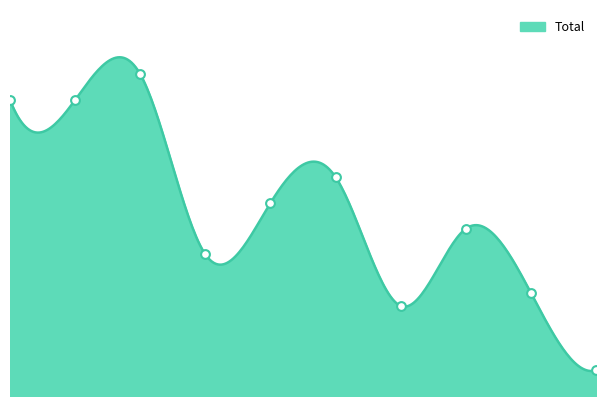

Which has a higher value, 1 or 8?

1